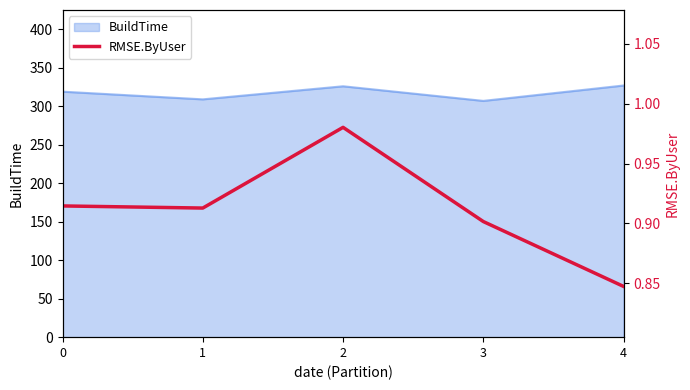

Reading left to right, transcribe all the data shown in this chart.

0=0.9	1=0.9	2=1.0	3=0.9	4=0.8